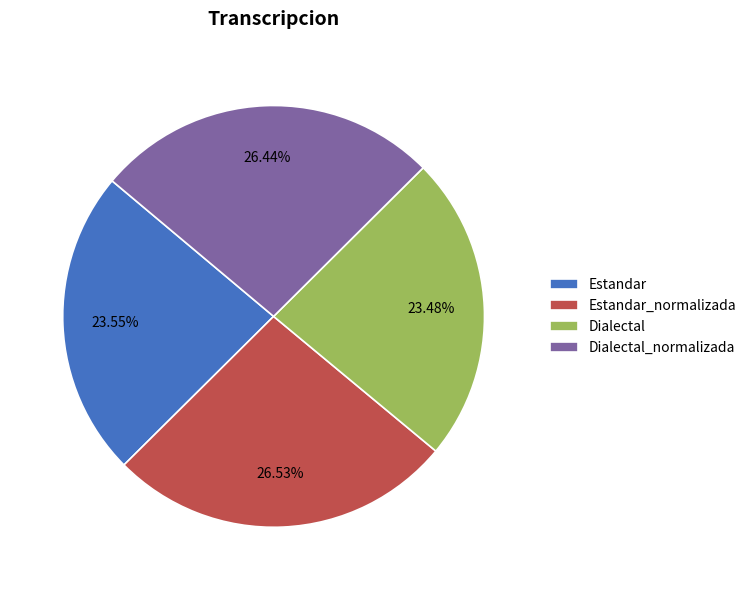

To the nearest percent, what percentage of the pie is Dialectal?

23%